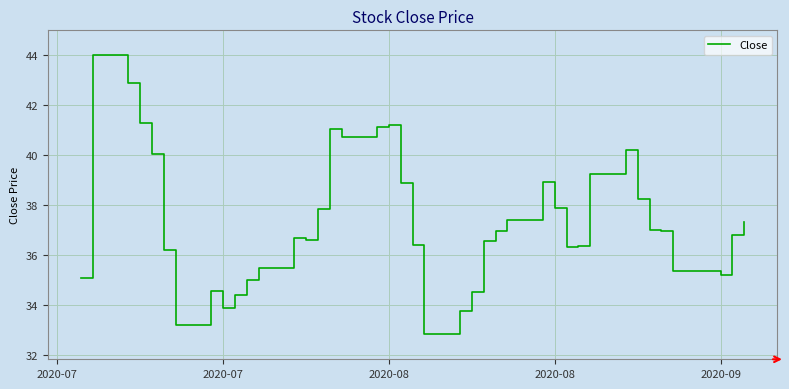

What is the greatest value displayed?

44.0